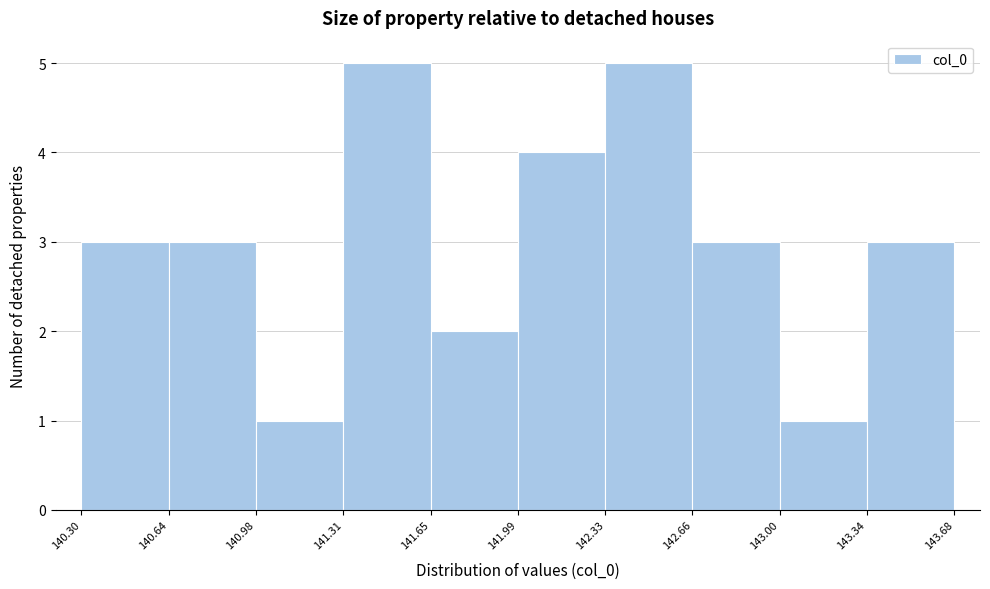

How tall is the bar that spans 142.33 to 142.66 on the x-axis? The values are not printed on the chart, so give them approximately, as read against the axis.

5